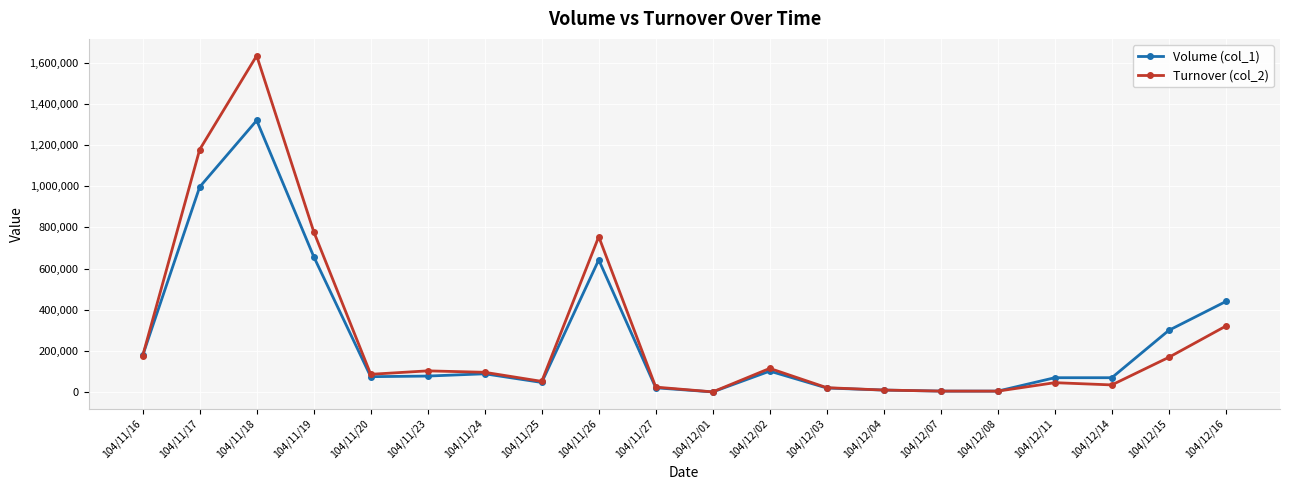

How many values in the Volume (col_1) series are below 78000?

10